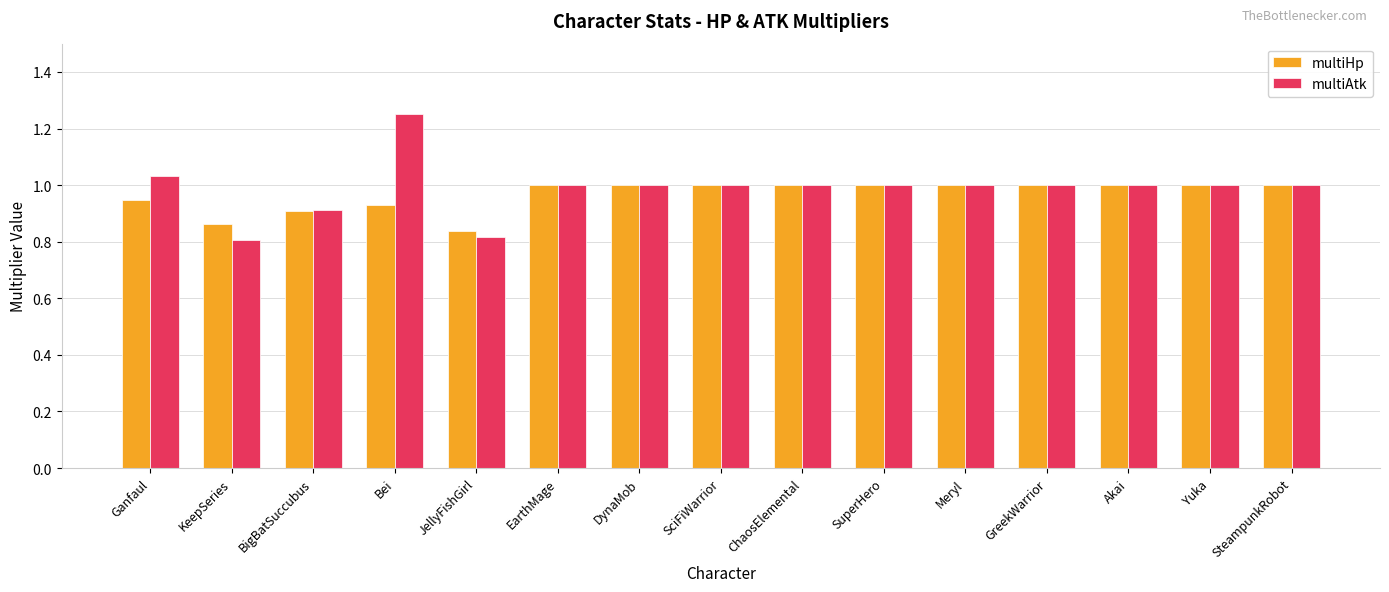

True or false: multiHp has a value of 1.0 at Akai.

True